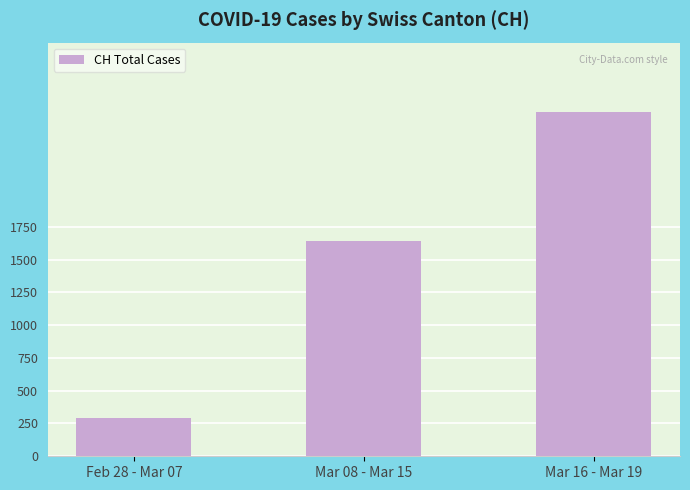

At which label is the value closest to 1461?

Mar 08 - Mar 15